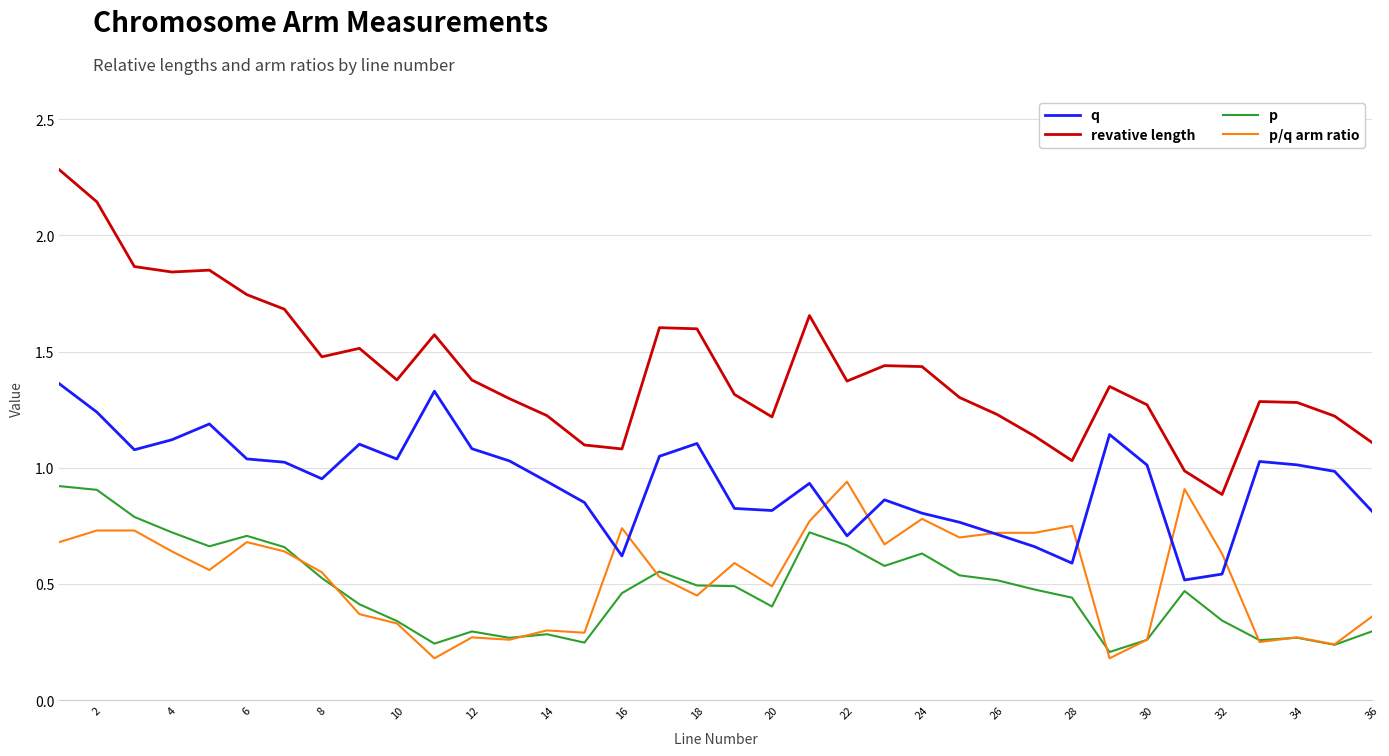

What is the highest value of the revative length series?

2.3